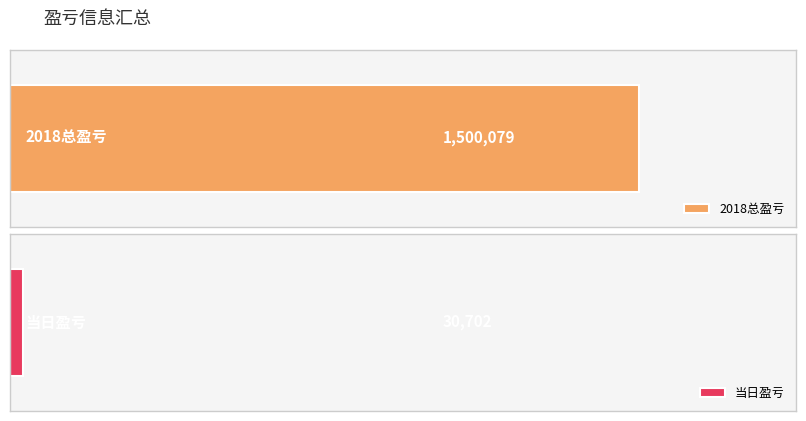

What is the label of the 2nd bar from the right?

2018总盈亏